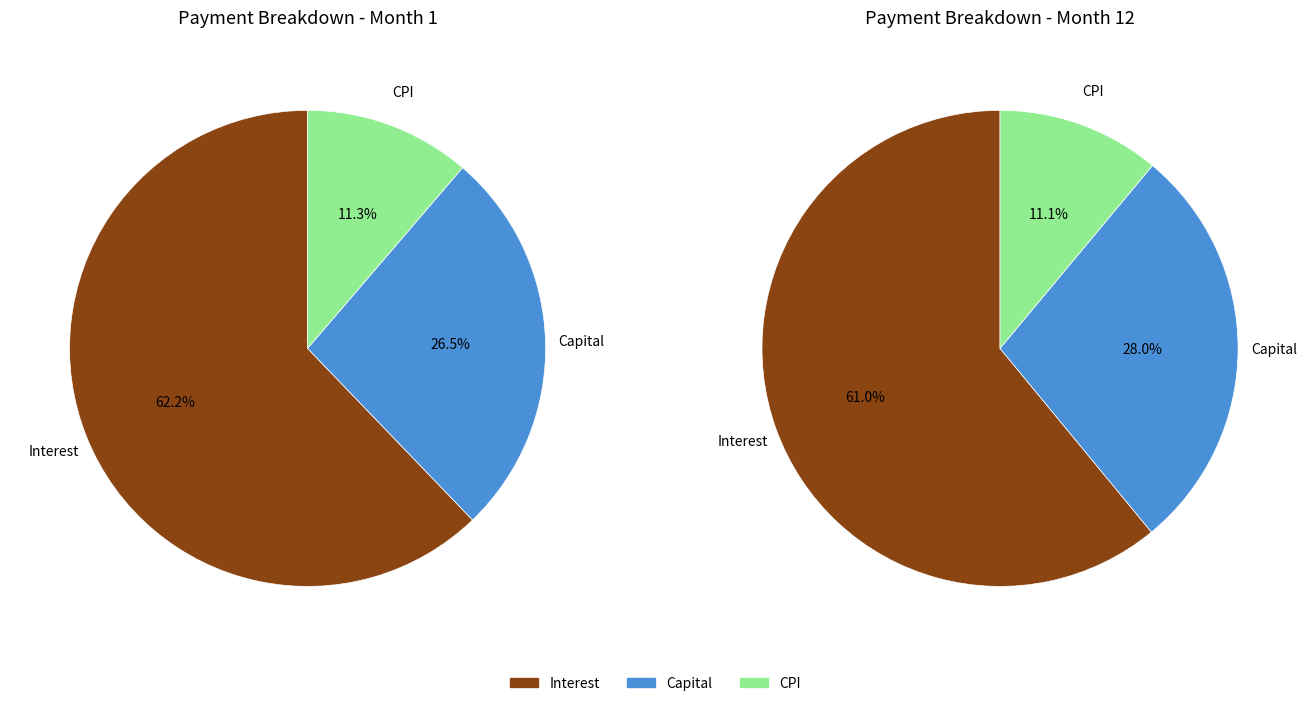

True or false: Month 7 accounts for 20% of the total.

False